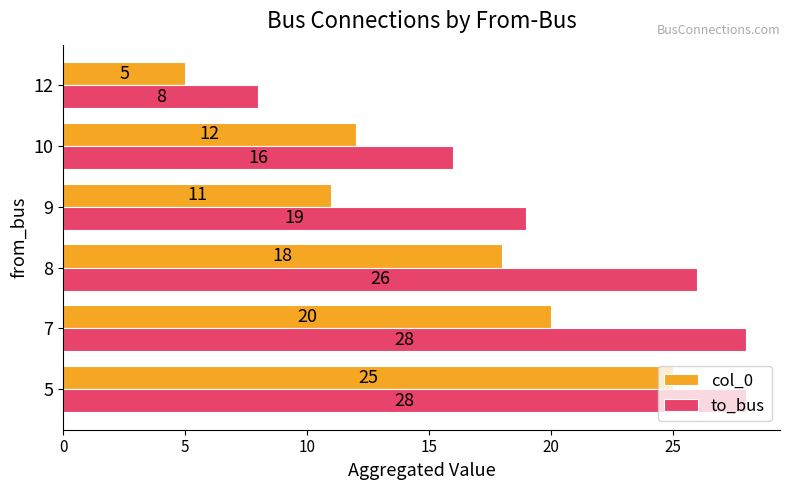

Which series changed the most between 7 and 10?

to_bus